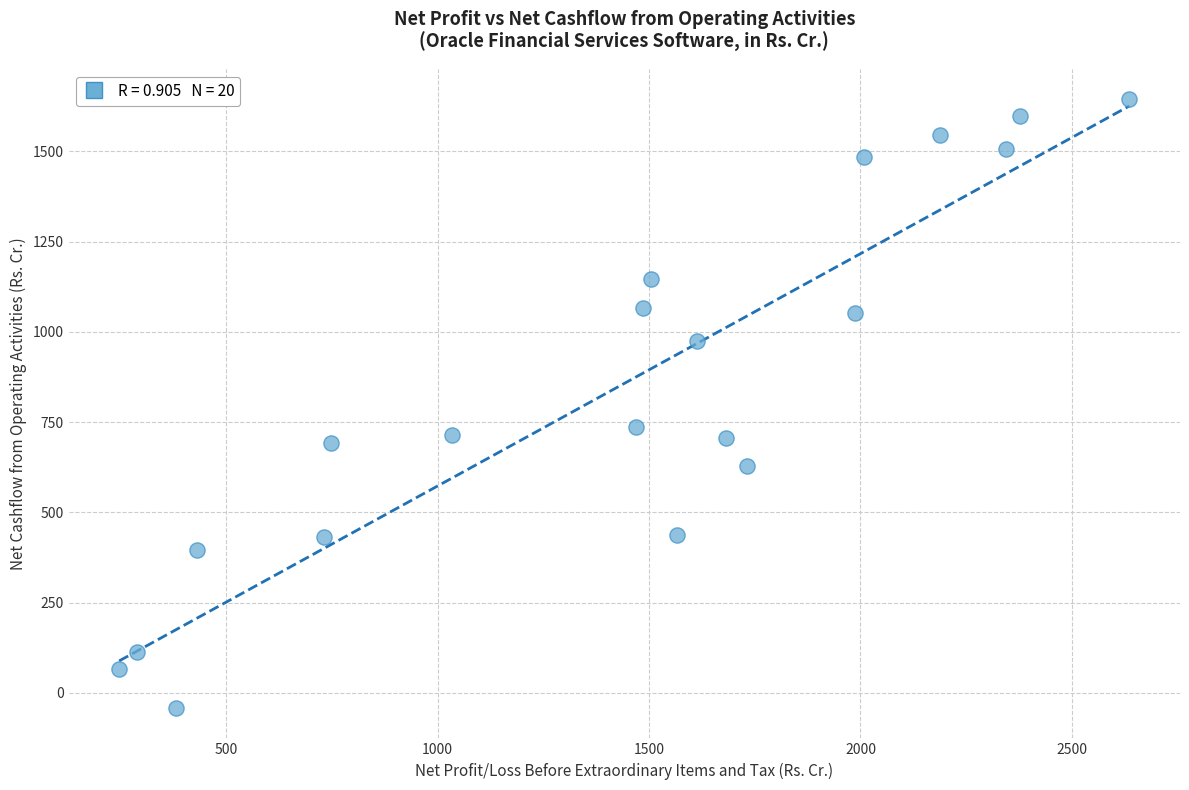

What is the range of Y values (max minus min)?

1685.6